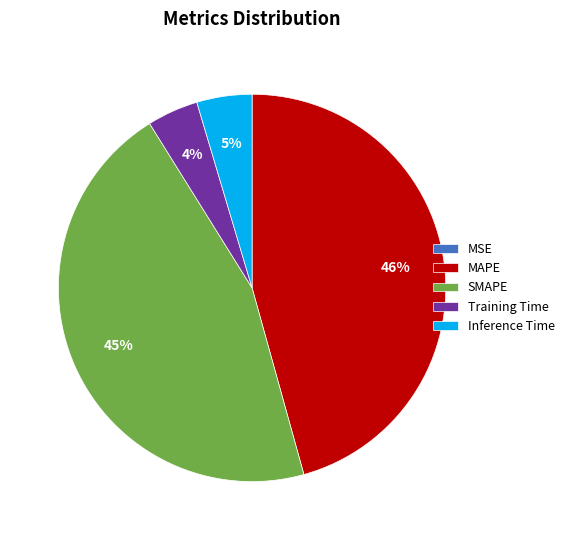

To the nearest percent, what percentage of the pie is MAPE?

46%